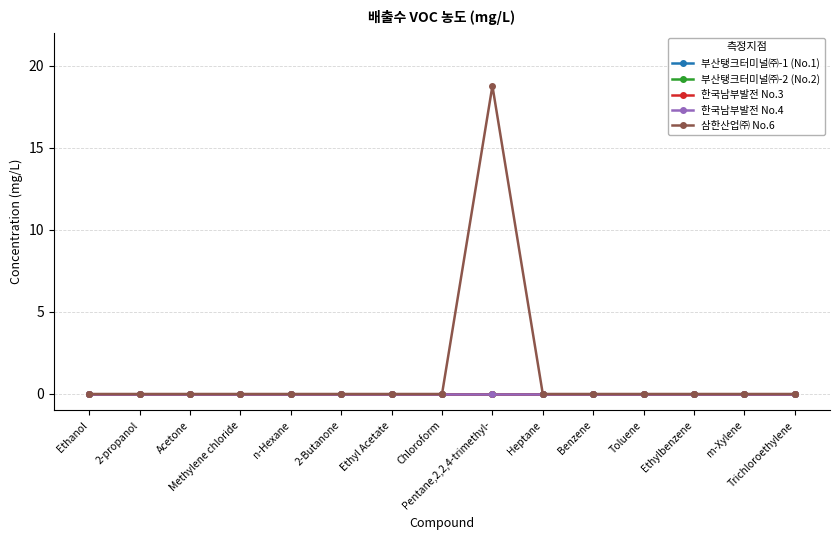

True or false: 한국남부발전 No.4 has more than 0 points higher than both neighbors.

False